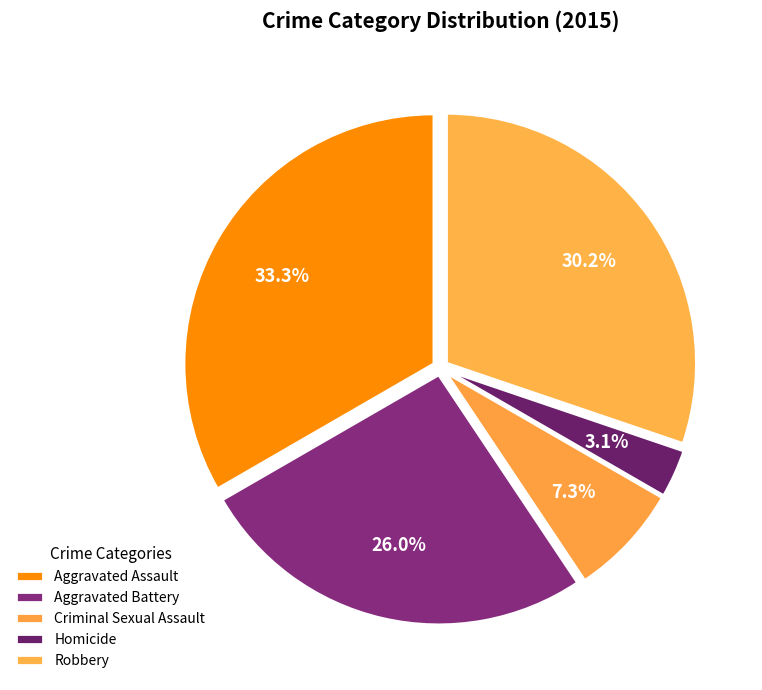

Count the number of slices in the pie.

5